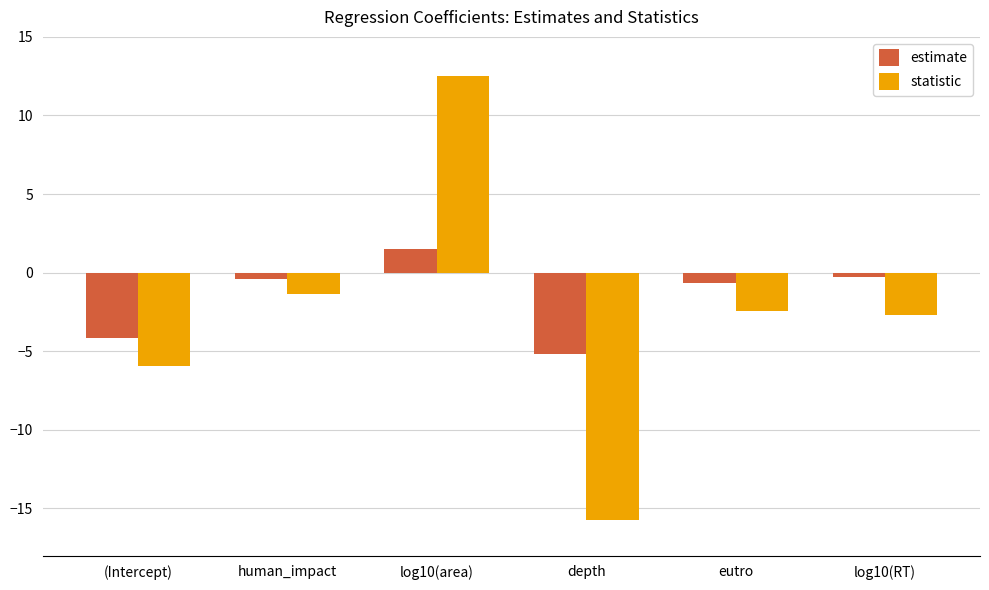

Where does the estimate series first go above 0?

log10(area)